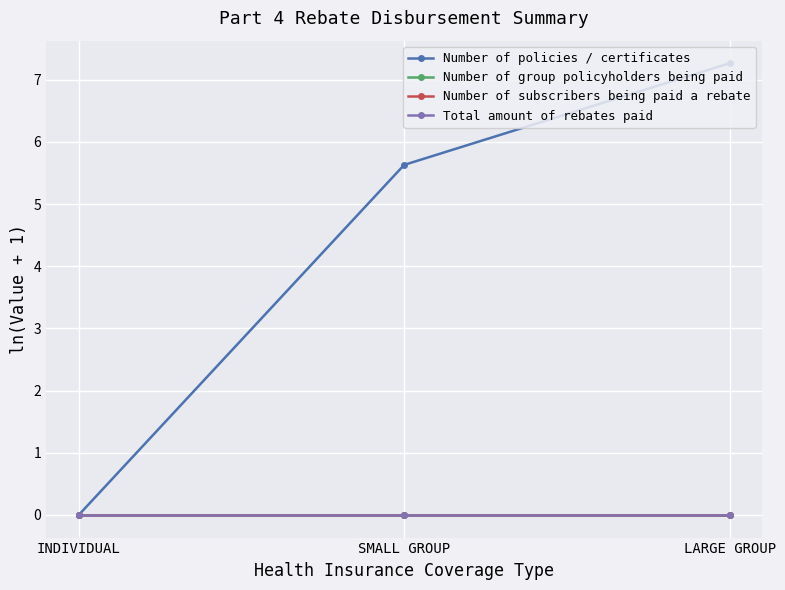

Does the chart have visible grid lines?

Yes